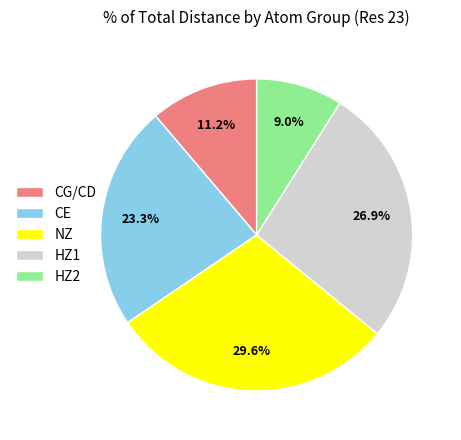

How much of the chart is everything except NZ?

70.4%